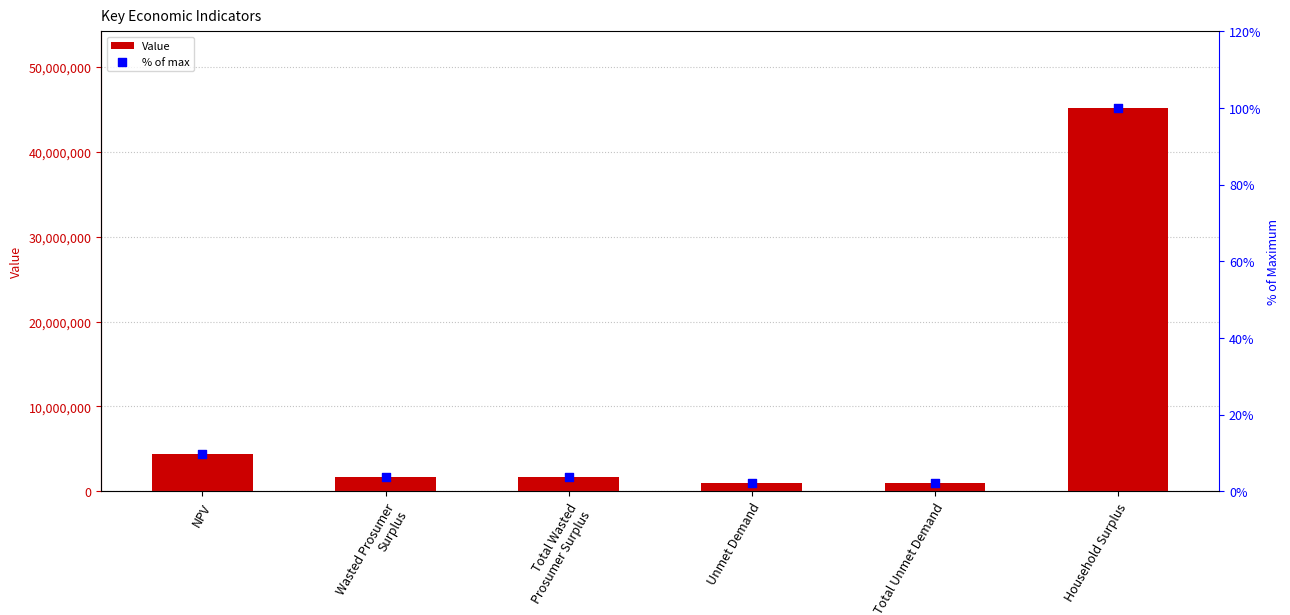

What are all the series names shown in the legend?

Value, % of max